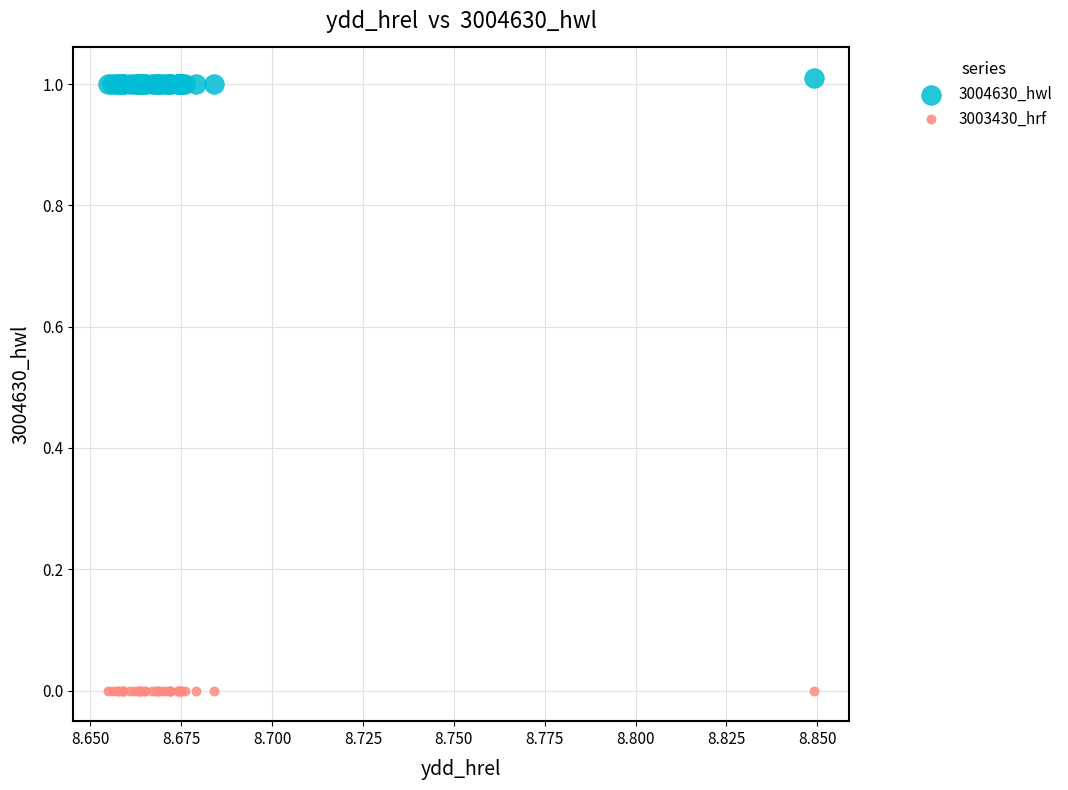

Which series reaches the minimum Y coordinate?

3003430_hrf